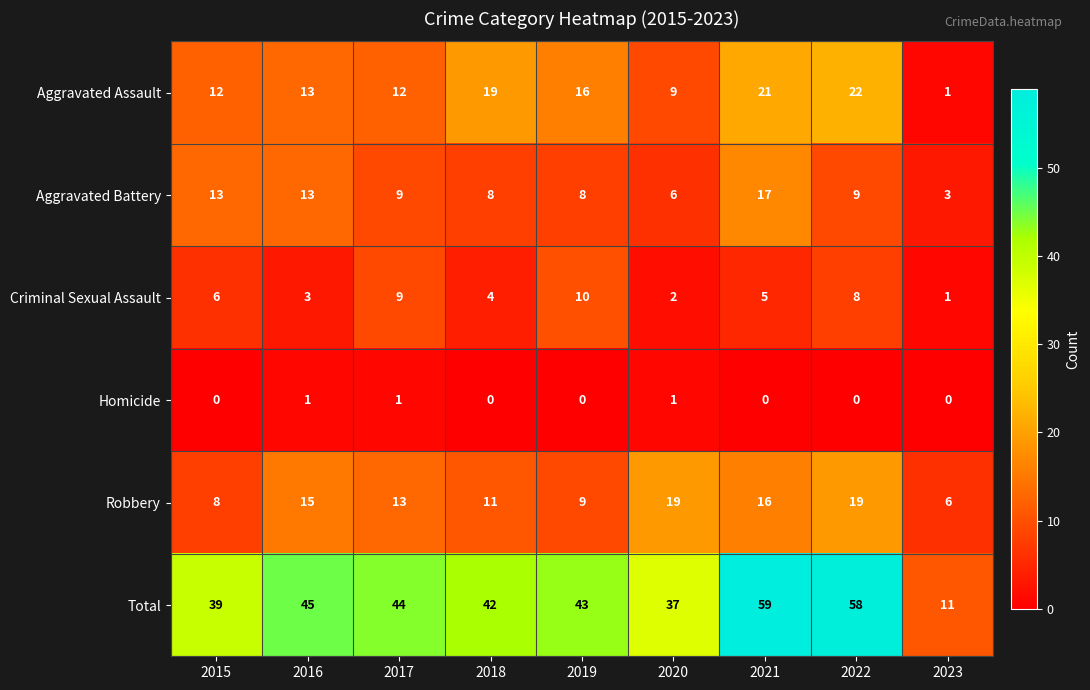

At 2020, list the series in order from smallest to largest.

Homicide, Criminal Sexual Assault, Aggravated Battery, Aggravated Assault, Robbery, Total